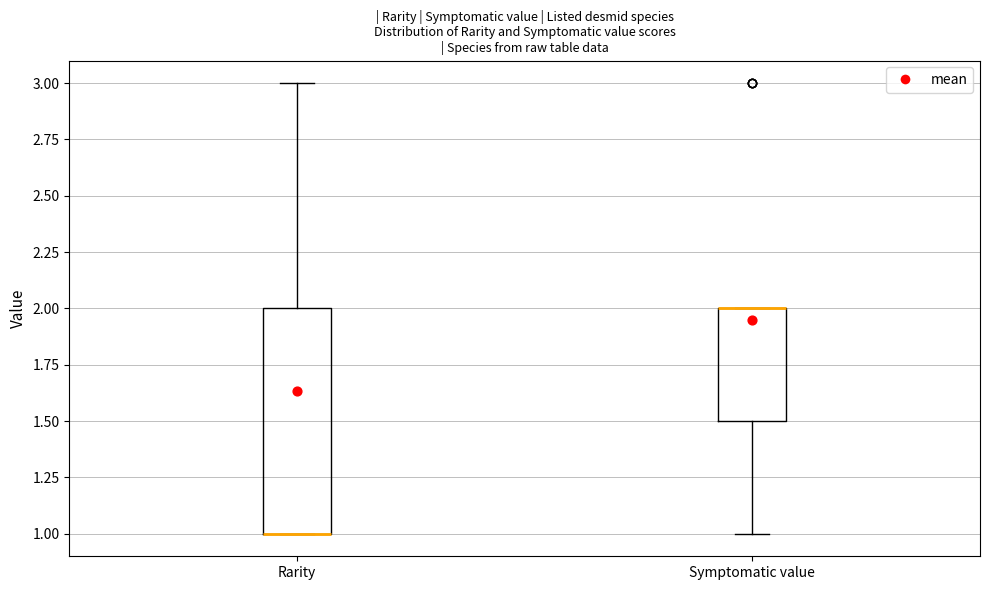

Reading left to right, read every box against the y-axis: the position of its median line, the range the box covers, and the ends of its whiskers. The values are not printed on the chart, so give them approximately, as read against the axis.

Rarity: median 1.0 (drawn on the box's lower edge), box 1.0 to 2.0, whiskers 1.0 to 3.0
Symptomatic value: median 2.0 (drawn on the box's upper edge), box 1.5 to 2.0, whiskers 1.0 to 2.0